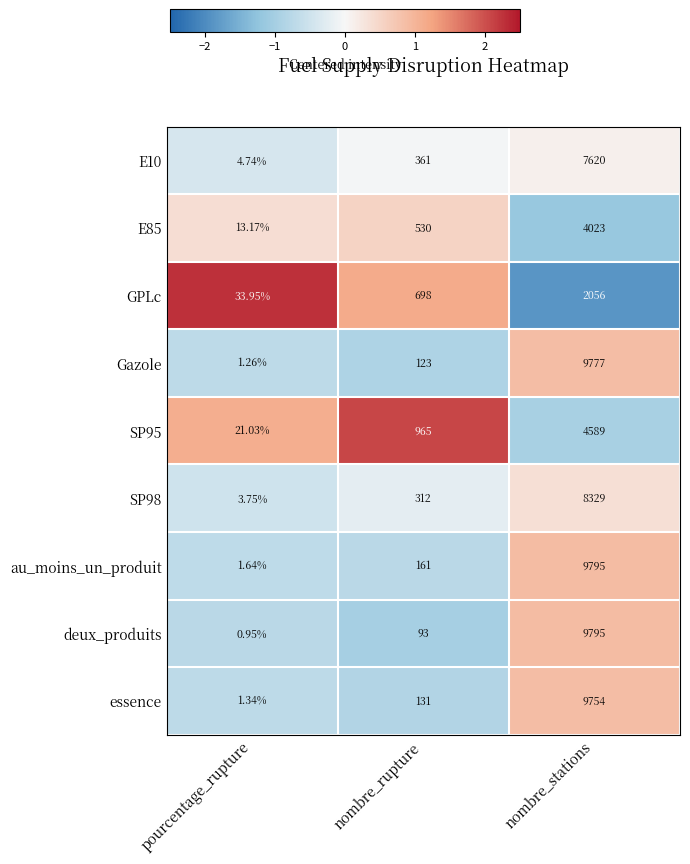

Rank the categories by au_moins_un_produit value from highest to lowest.

nombre_stations, nombre_rupture, pourcentage_rupture